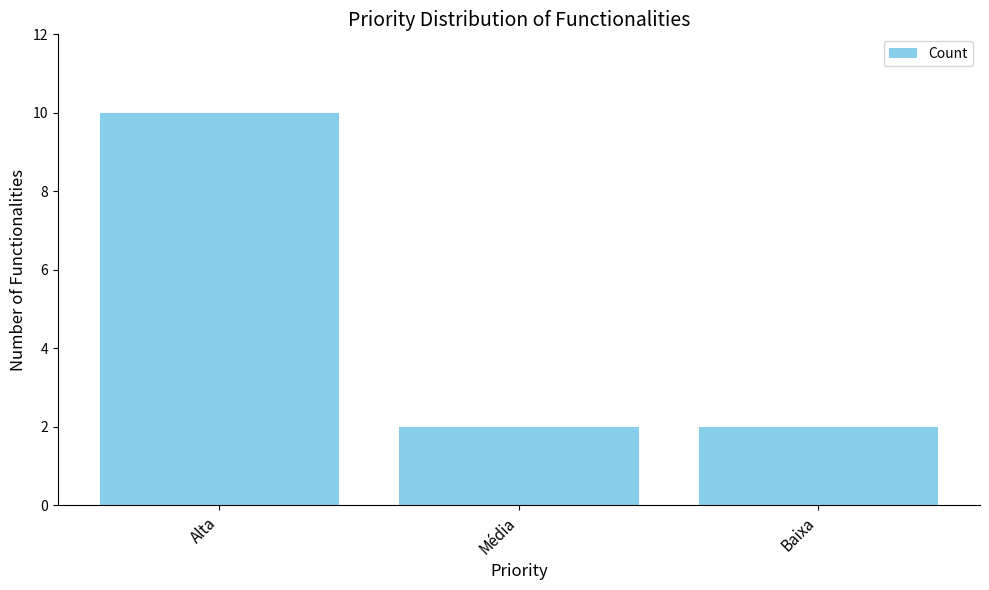

What is the label of the 2nd bar from the right?

Média